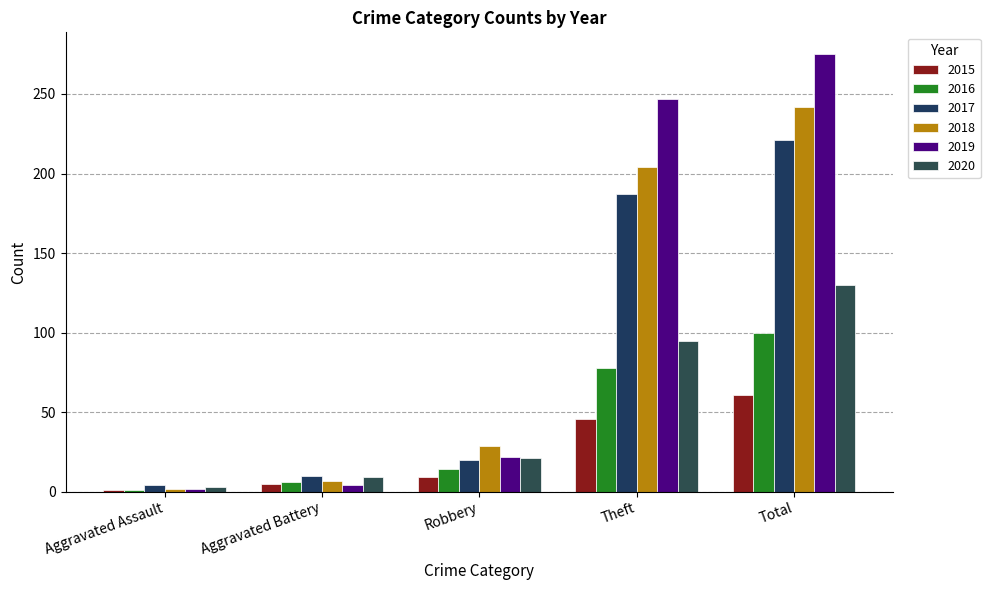

What is the label of the 3rd bar from the right?

Robbery